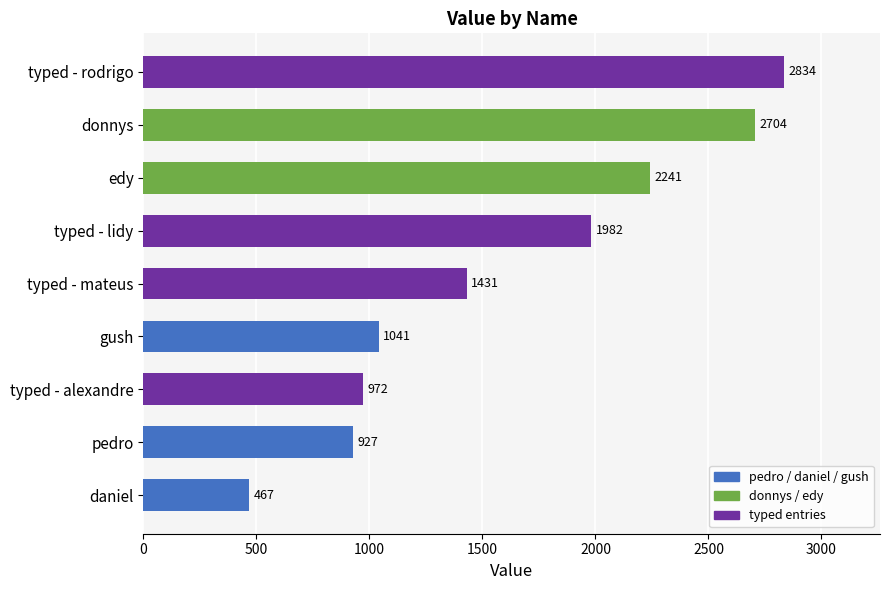

List the labels in order of value, largest first.

typed - rodrigo, donnys, edy, typed - lidy, typed - mateus, gush, typed - alexandre, pedro, daniel